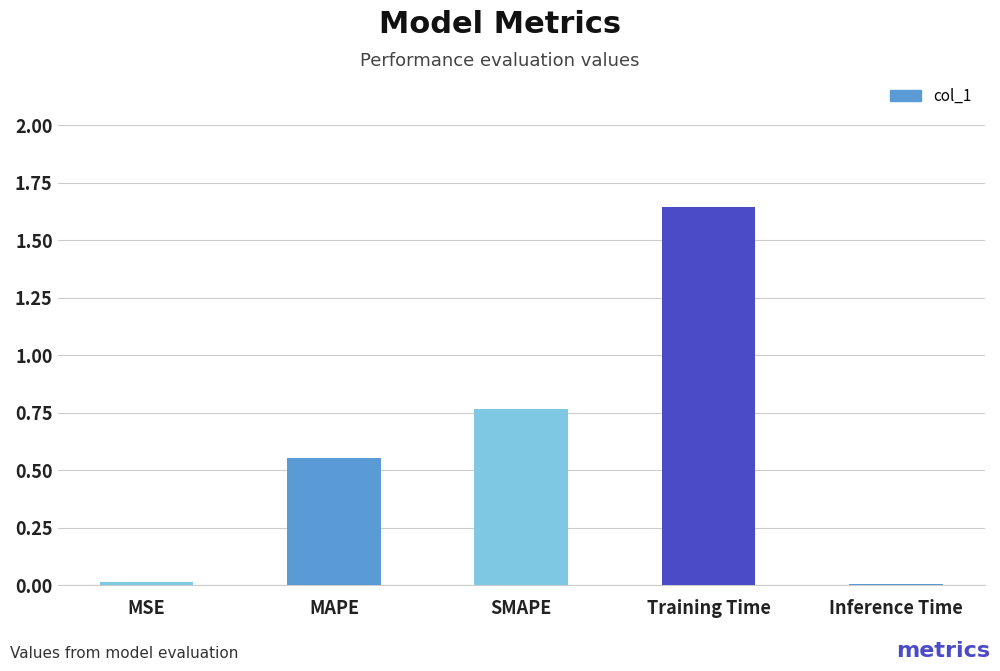

Which category has the highest value across all series?

Training Time